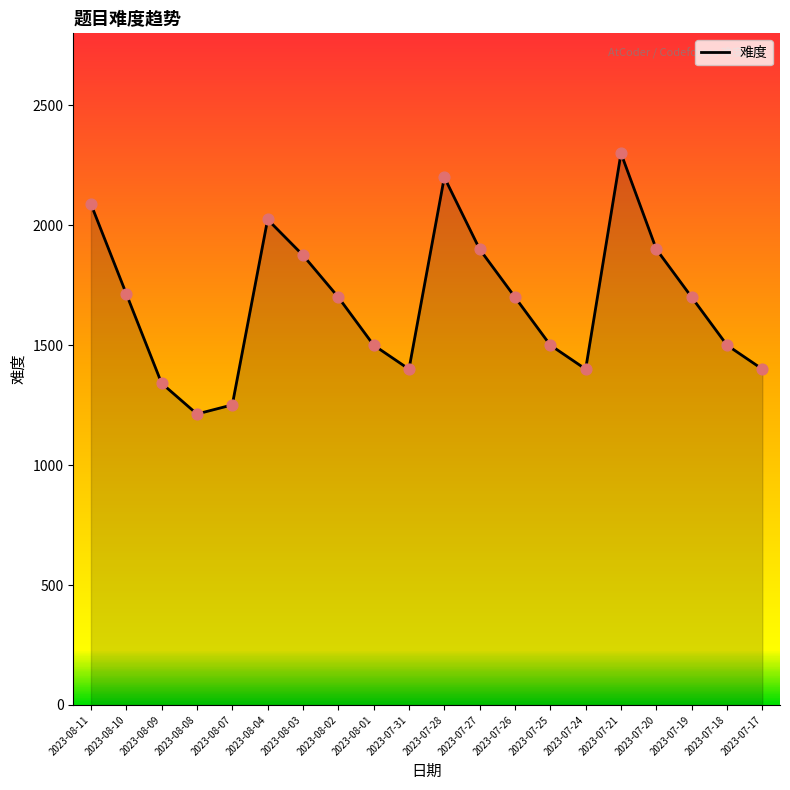

Between 2023-07-26 and 2023-08-03, which is larger?

2023-08-03